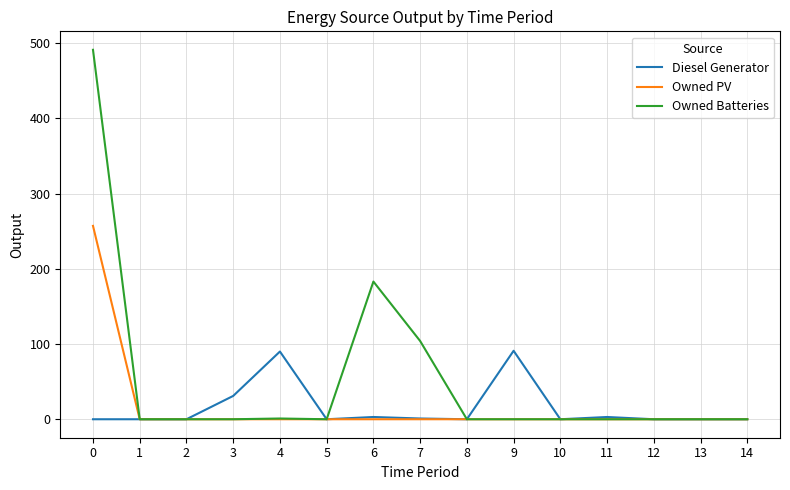

Which series has the largest total across all categories?

Owned Batteries